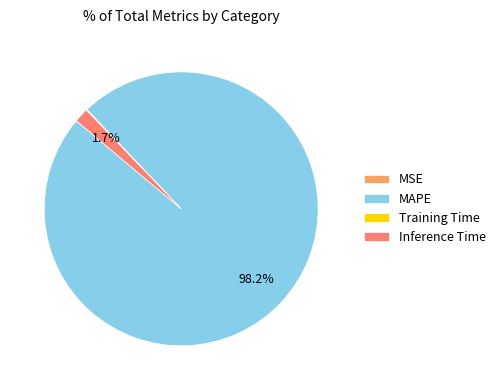

Which slice is the largest?

MAPE